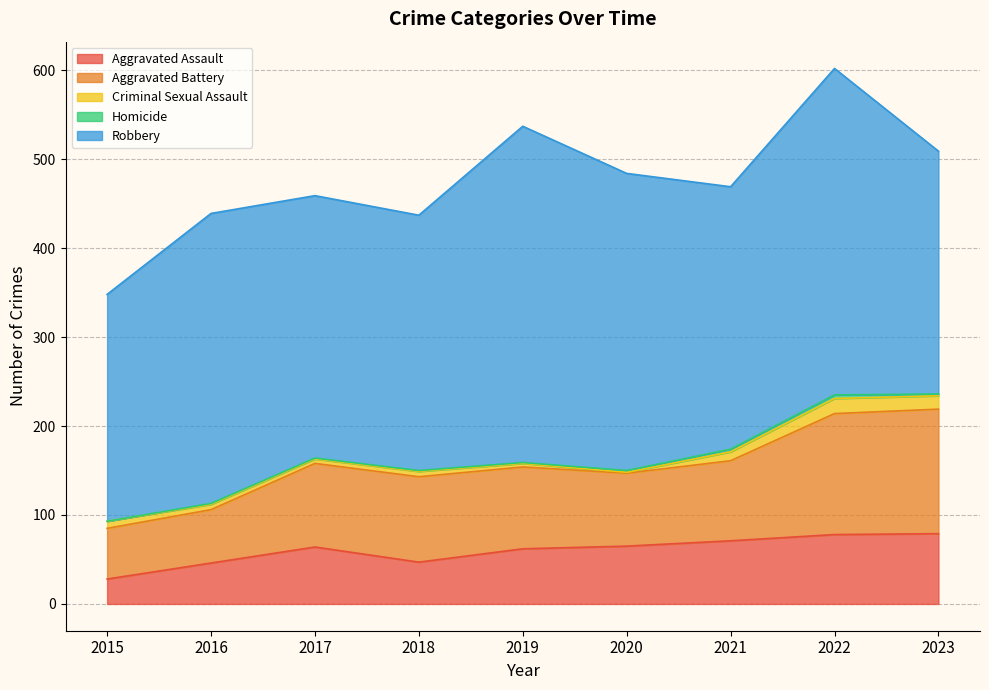

What is the sum of the Criminal Sexual Assault values at 2017 and 2019?

9